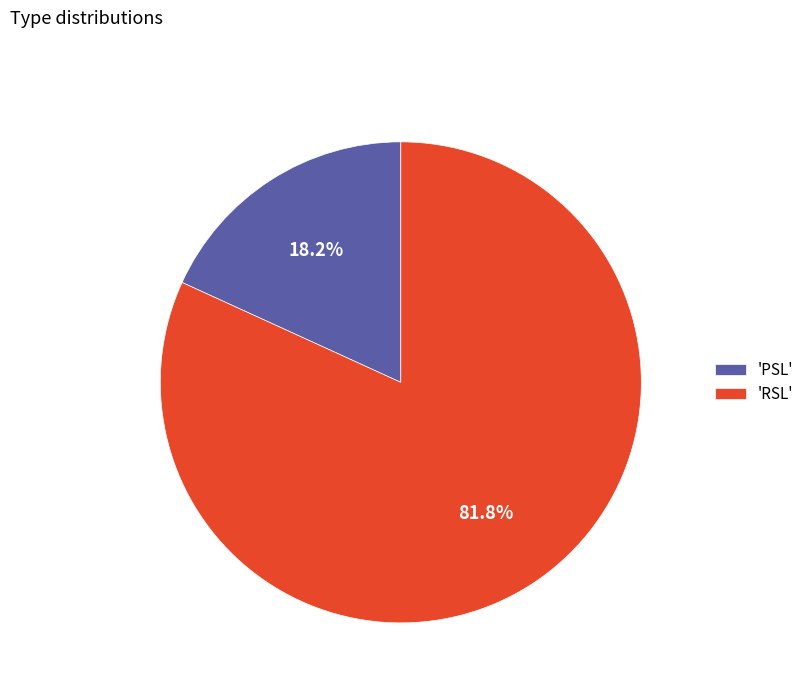

Rank the categories by value from highest to lowest.

'RSL', 'PSL'